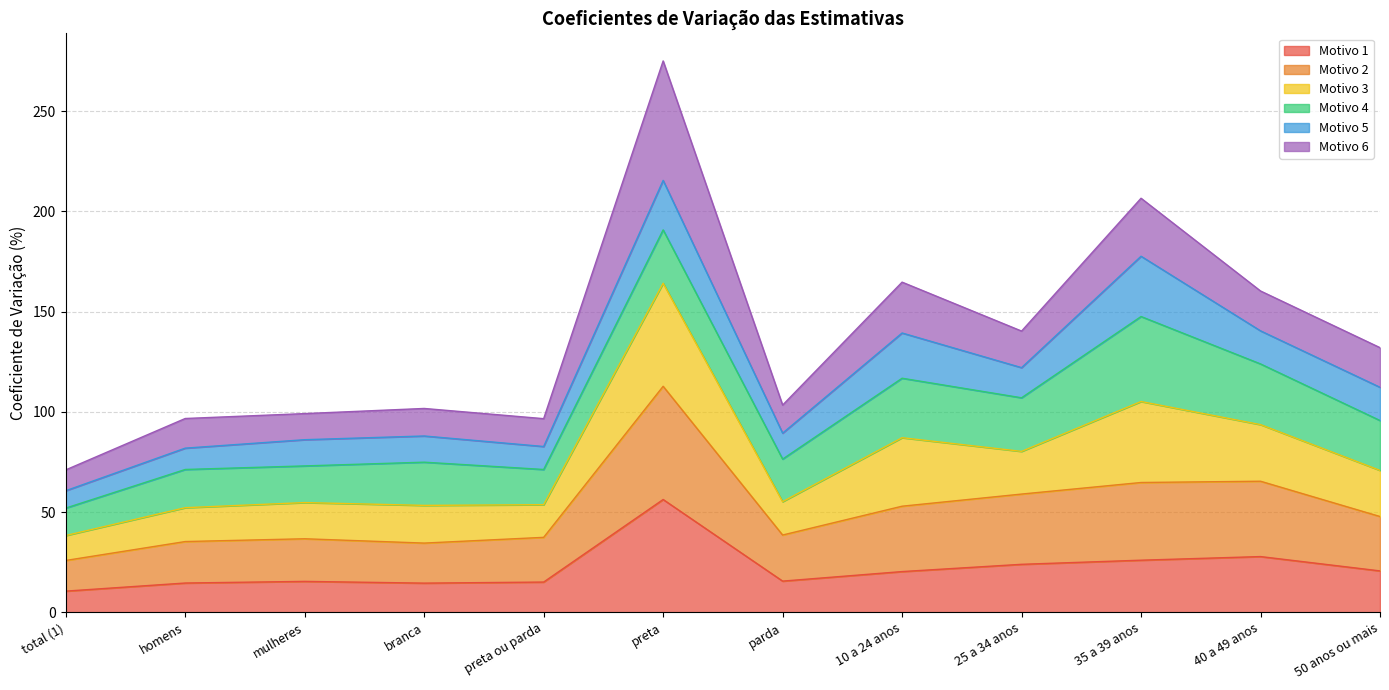

At which category is the sum across all series the highest?

preta